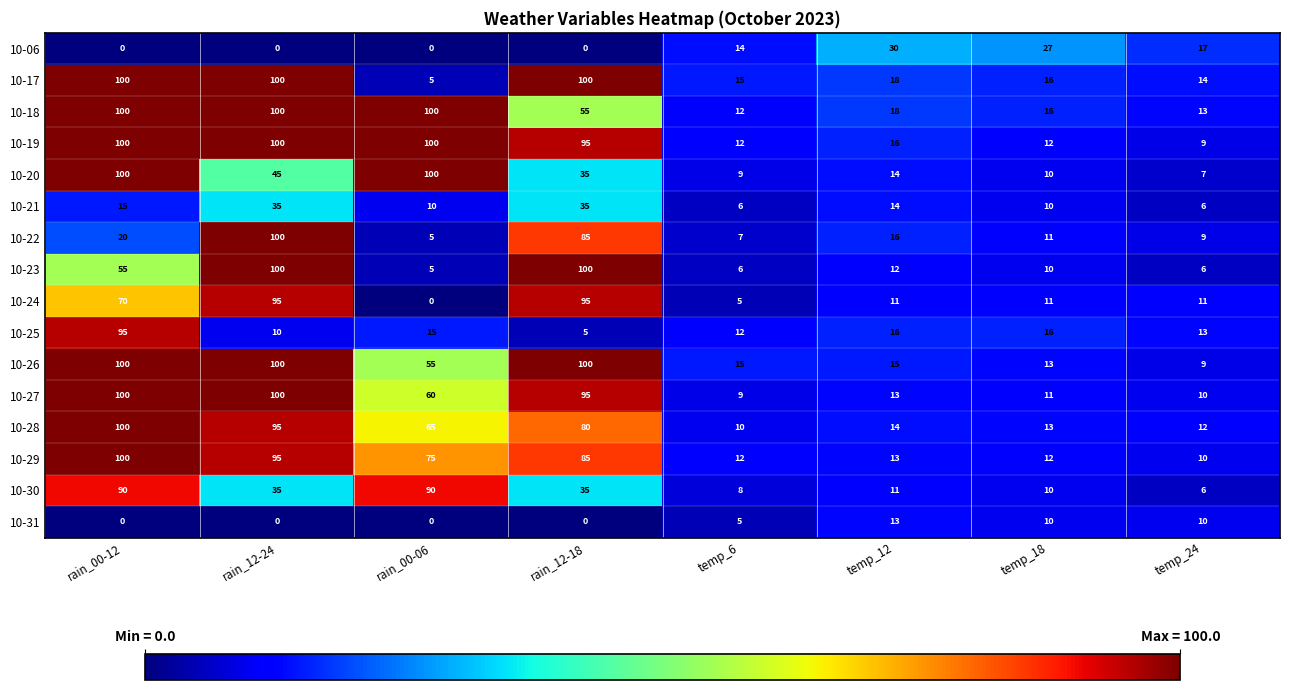

What is the difference between the maximum and minimum values in the 10-25 series?

90